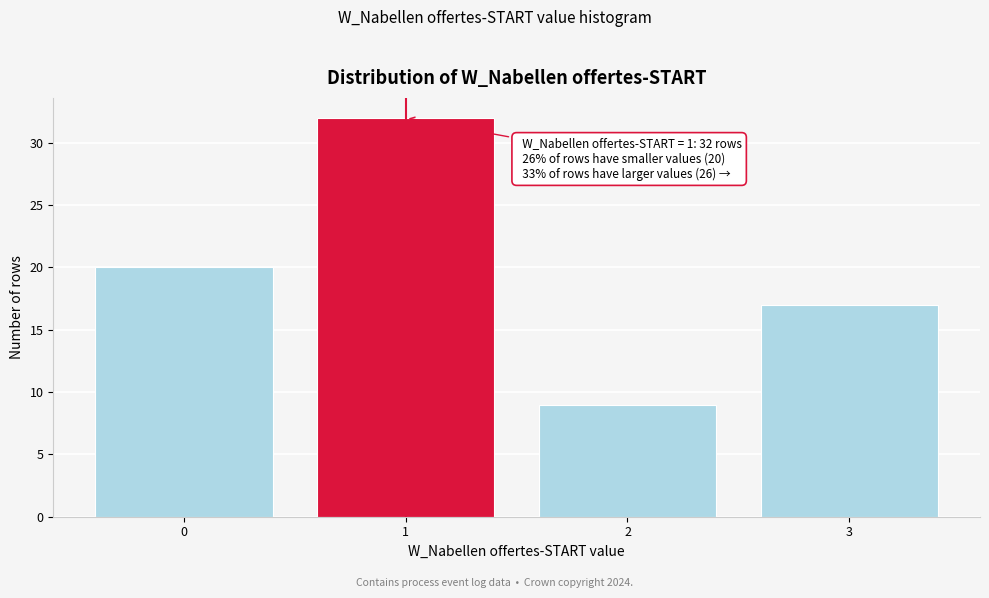

Over which range of the x-axis is the bar tallest?

0.5 to 1.5